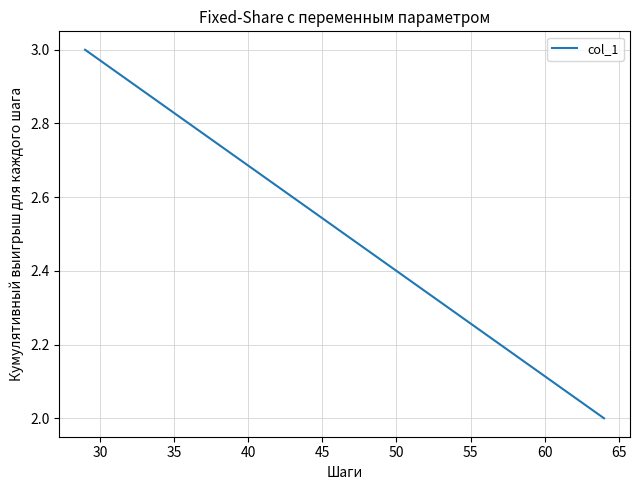

Is this an area chart (filled region under the line)?

No